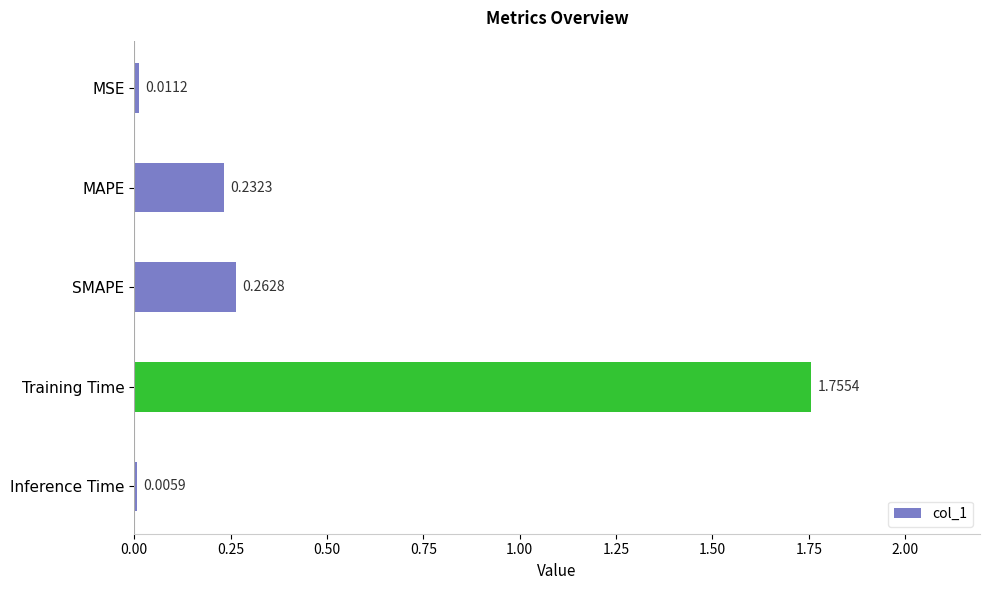

Where is the data nearest to the value 0?

Inference Time